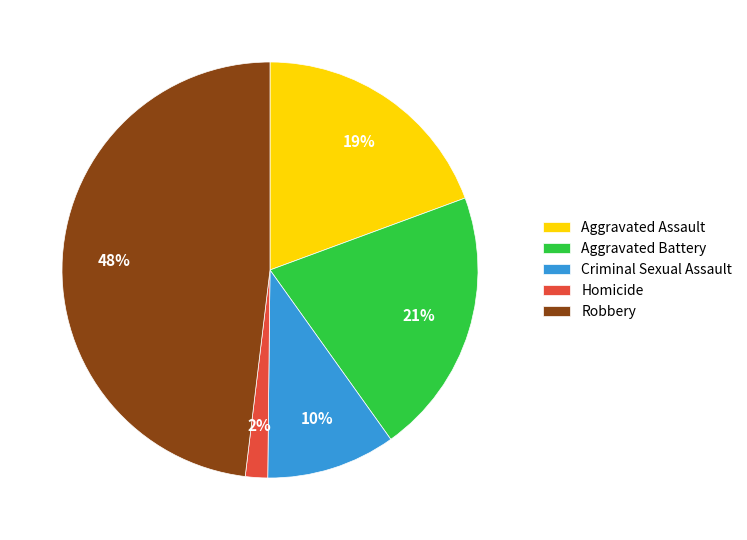

The Robbery slice represents 48% of the pie. True or false?

True